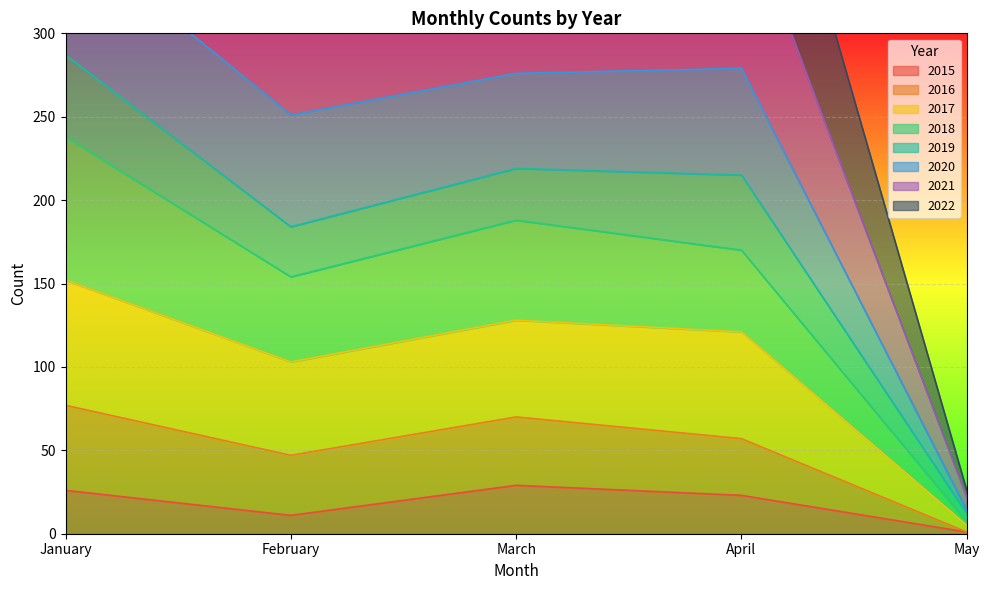

Is it true that 2015 equals 26 at January?

True